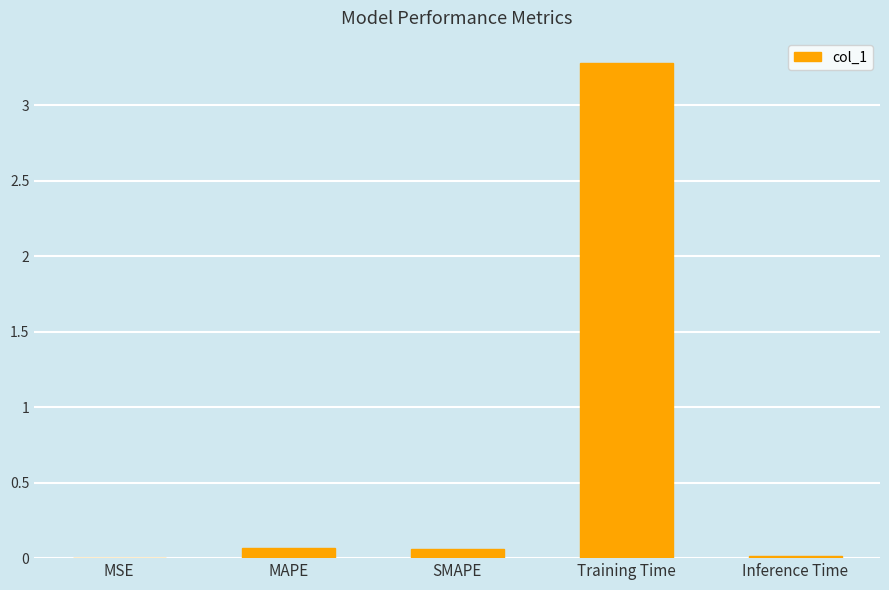

Between Training Time and MSE, which is larger?

Training Time